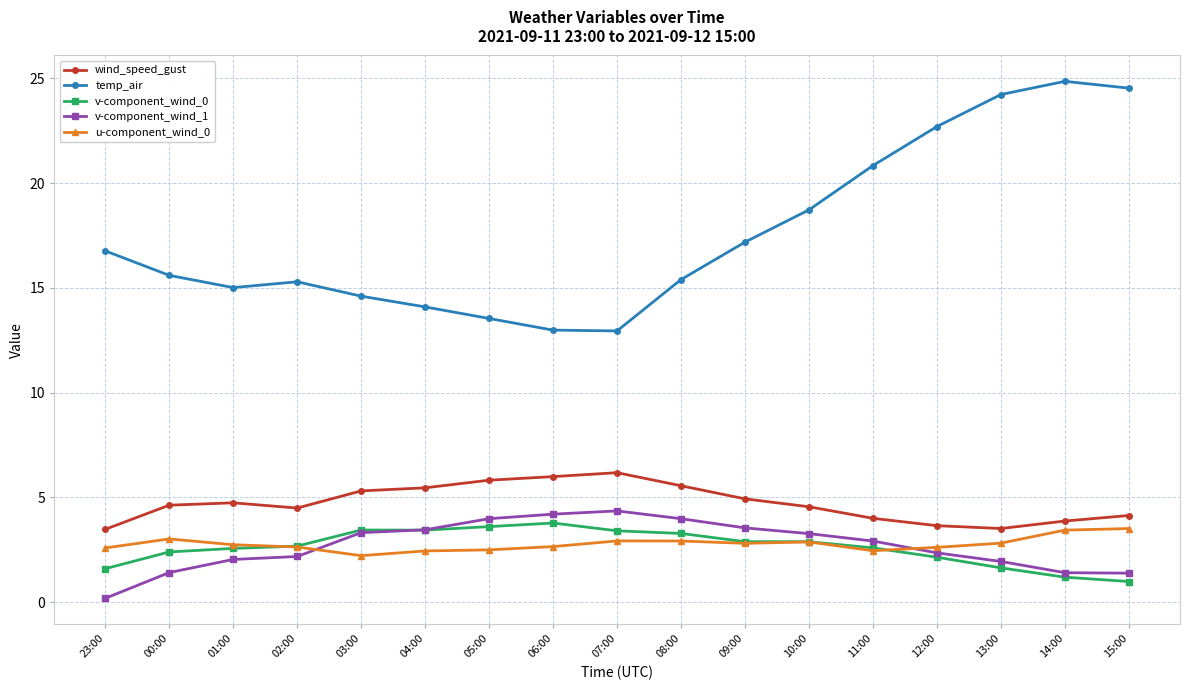

At which label is u-component_wind_0 closest to 2?

03:00